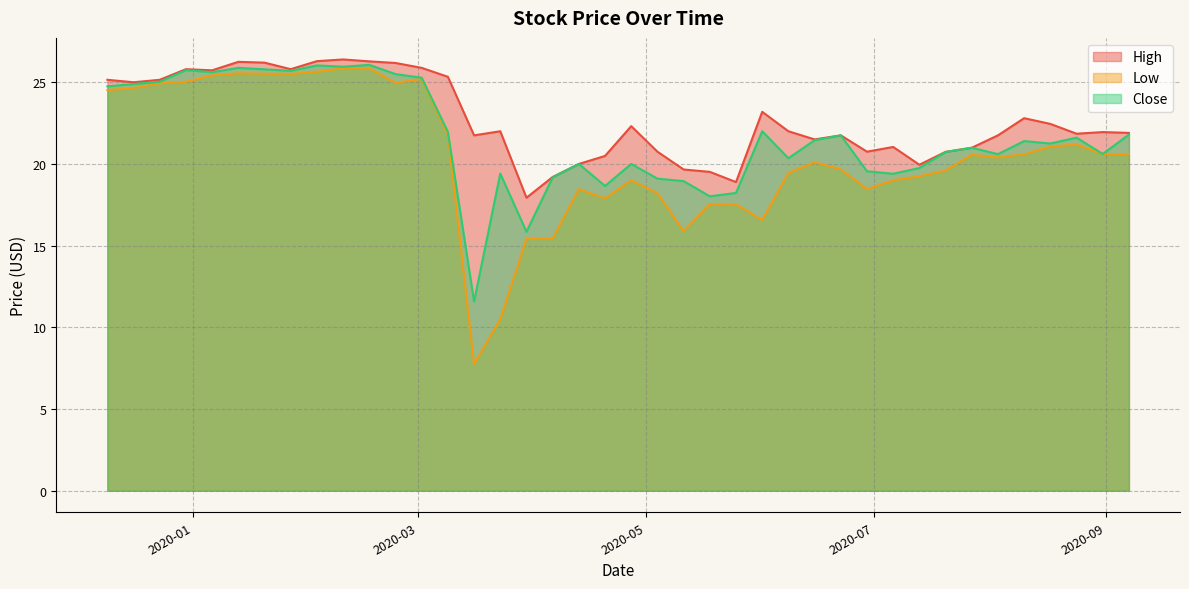

The value of High at 2020-02-17 is 34.7. True or false?

False